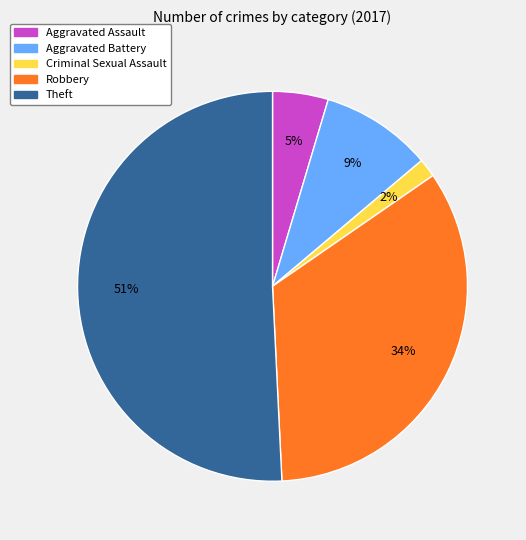

Do Aggravated Battery and Robbery together represent more than half of the pie?

No